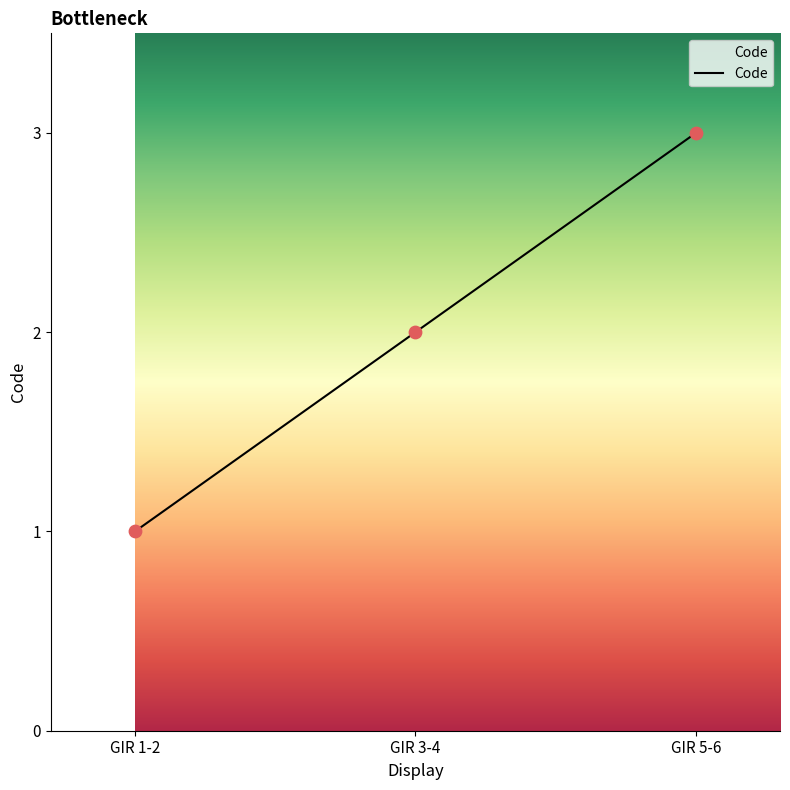

Between GIR 5-6 and GIR 3-4, which is larger?

GIR 5-6